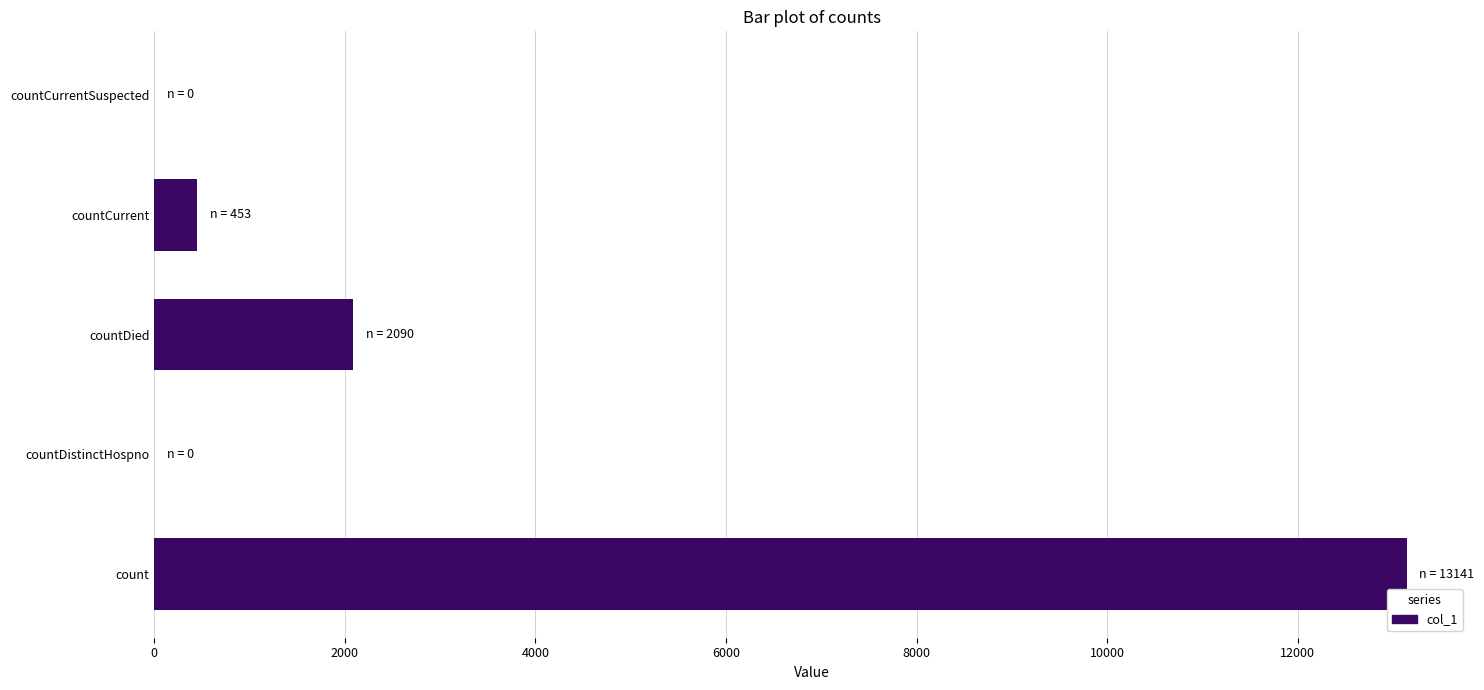

Are the bars horizontal?

Yes